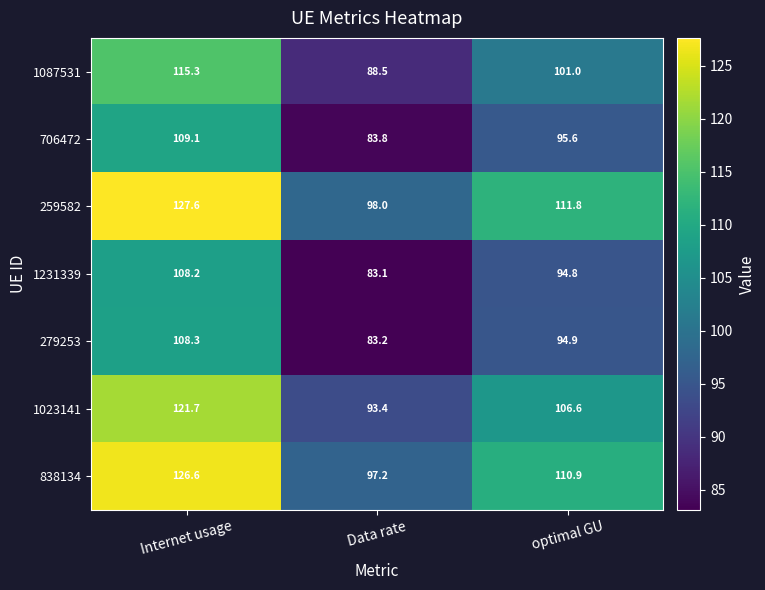

What is the maximum value for 706472?

109.1